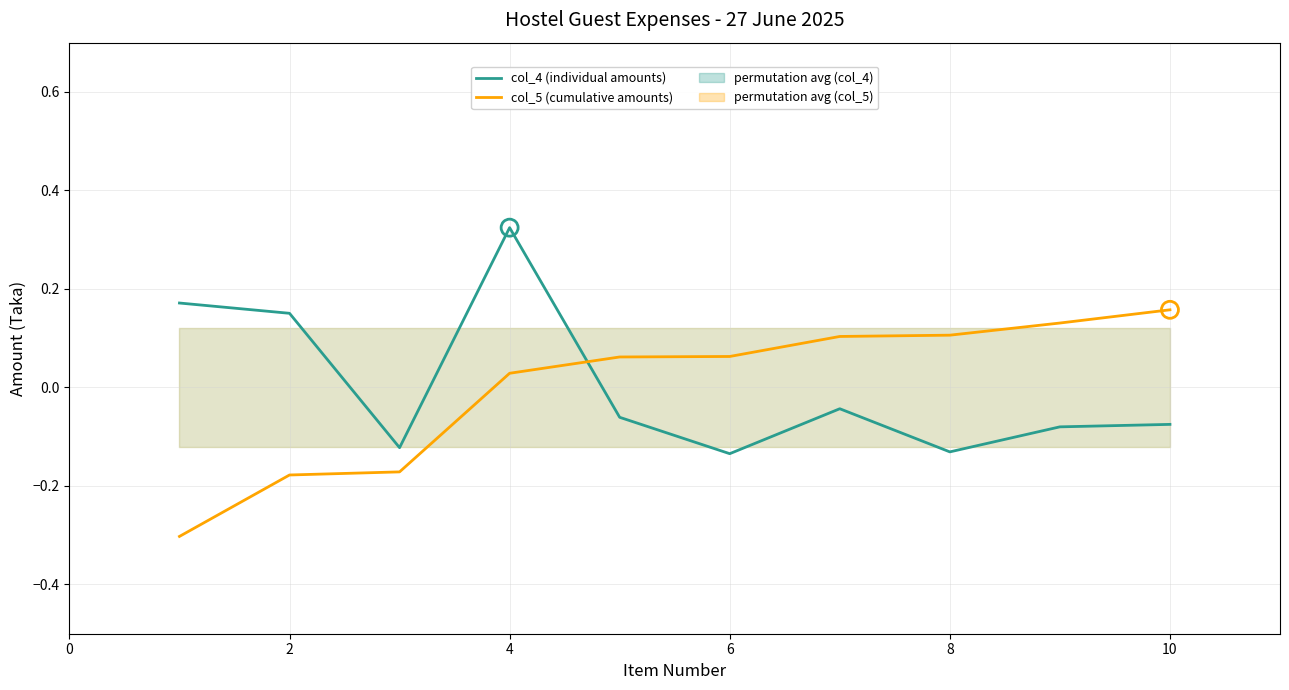

At how many categories does at least one series exceed 0?

9